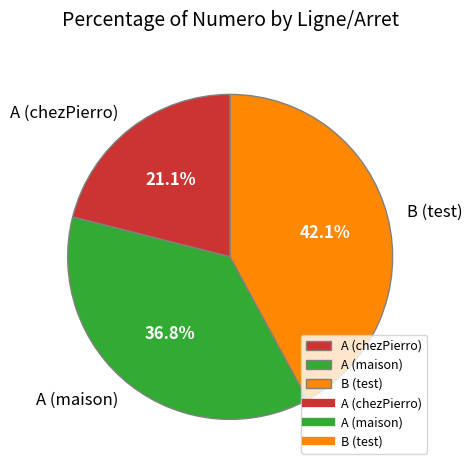

Does A (maison) account for over 50% of the chart?

No